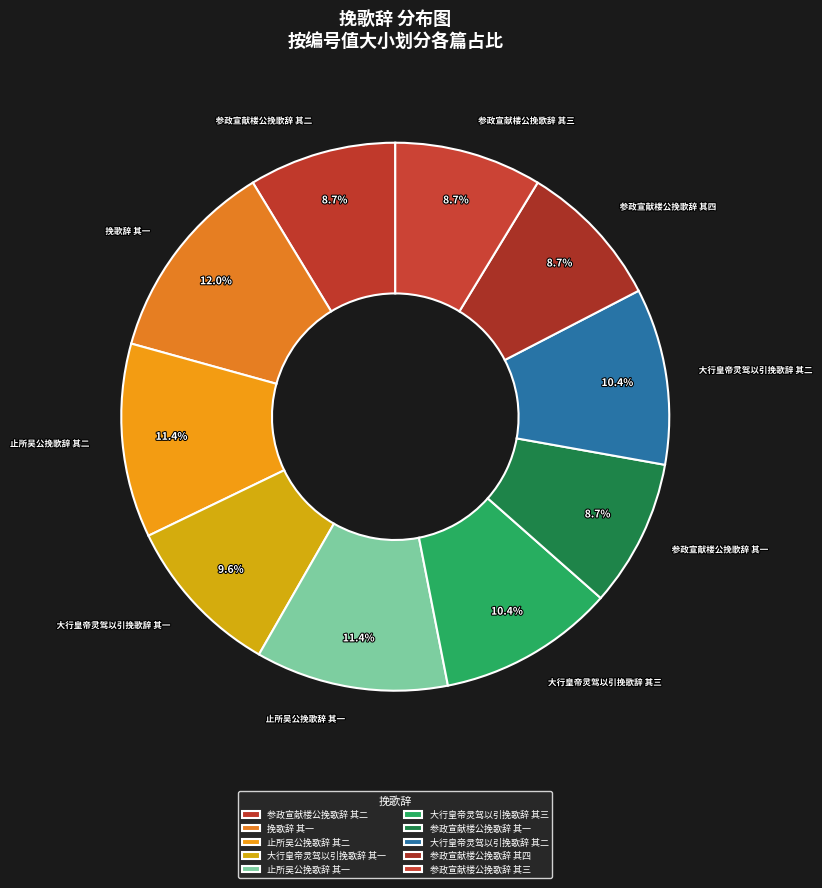

Count the number of slices in the pie.

10